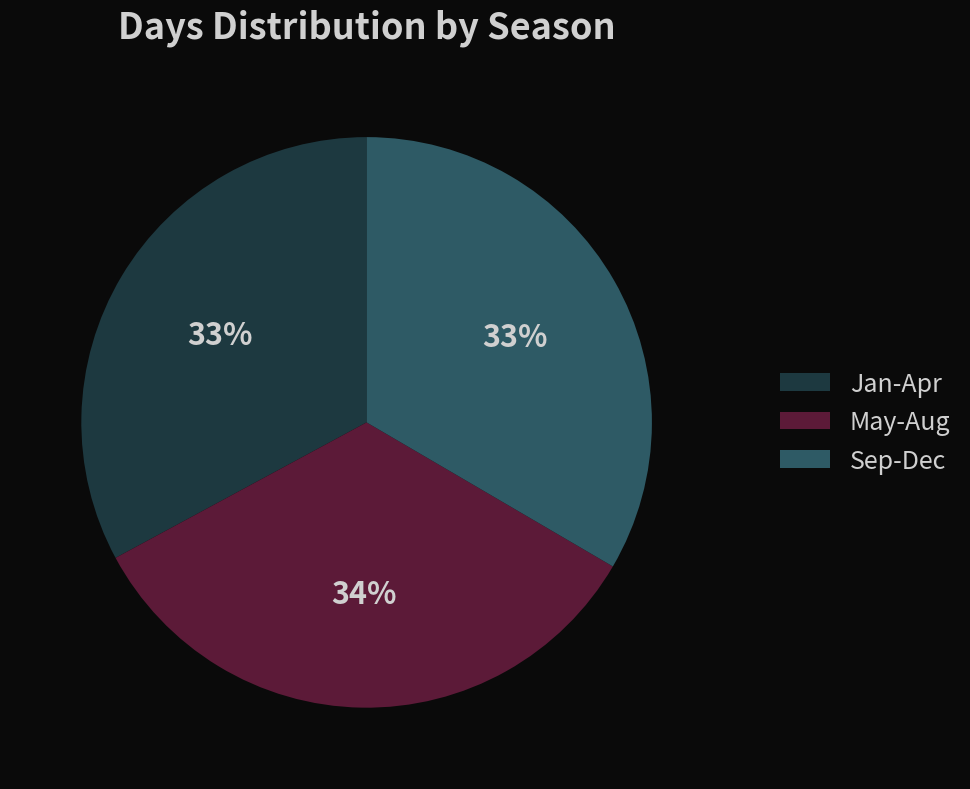

Does any single category account for the majority?

No